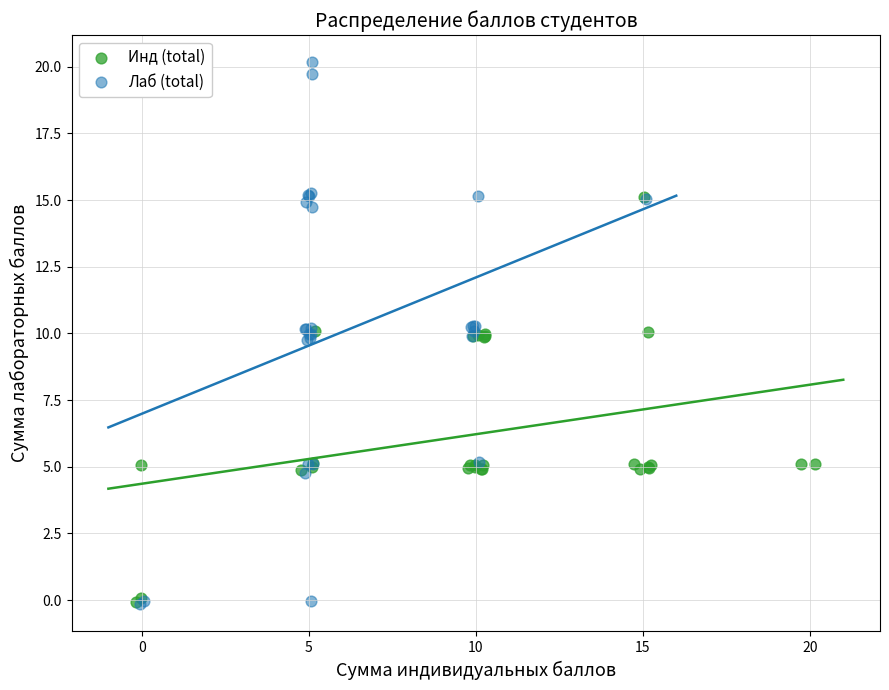

Which series reaches the maximum Y coordinate?

Лаб (total)